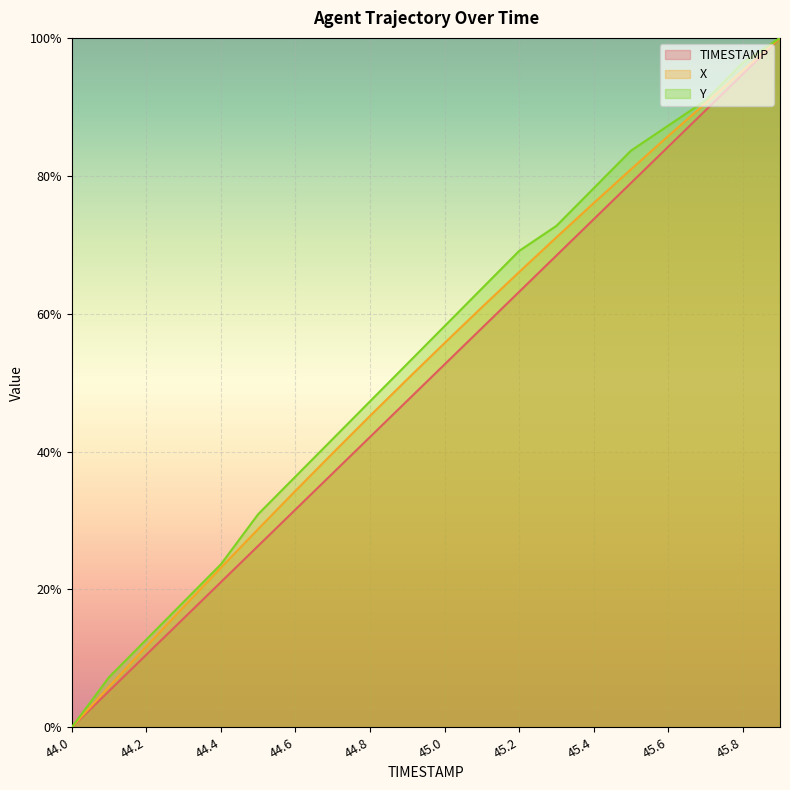

The value of X at 45.5 is 80.9. True or false?

True